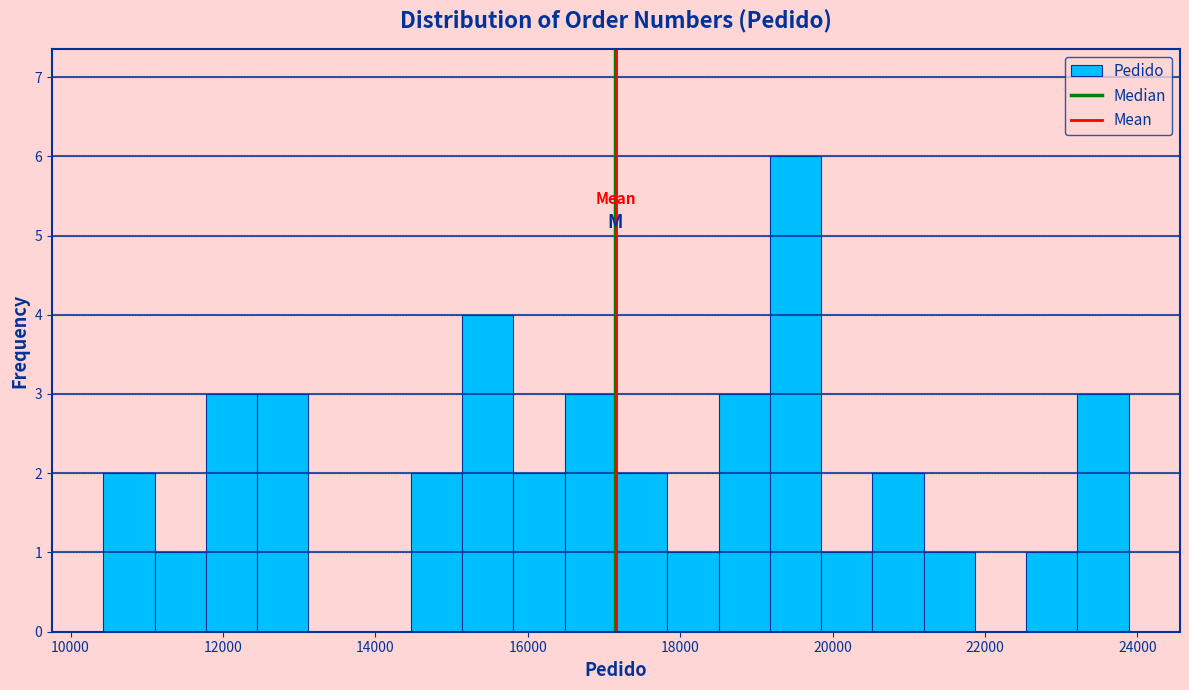

Read against the x-axis, roughly where is the centre of the tallest bar?

19600